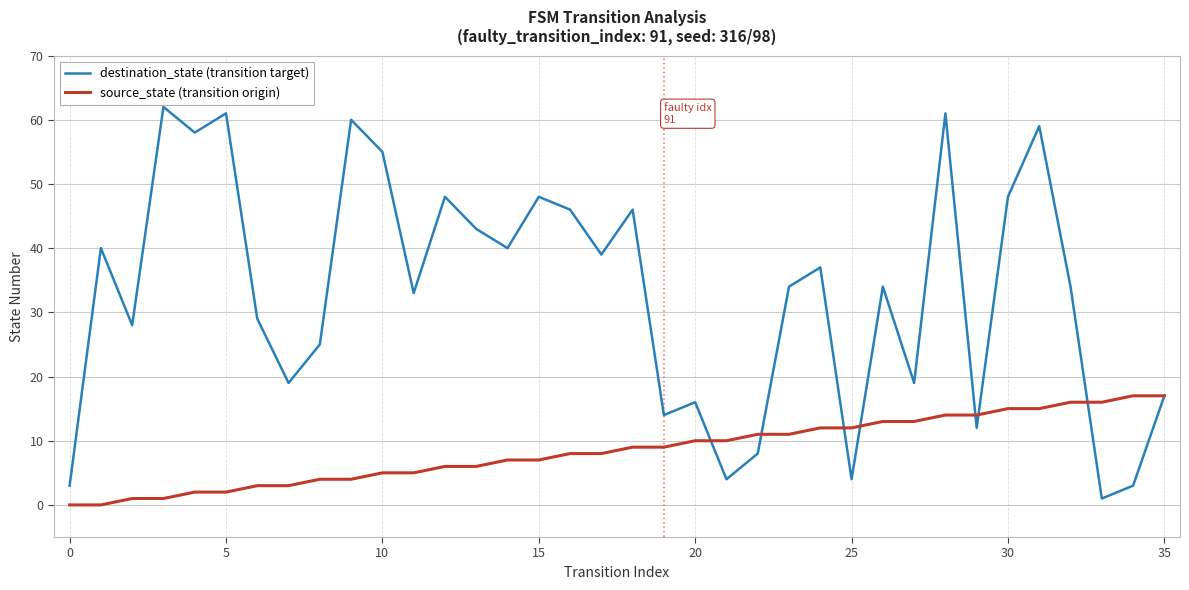

What are all the series names shown in the legend?

destination_state (transition target), source_state (transition origin)